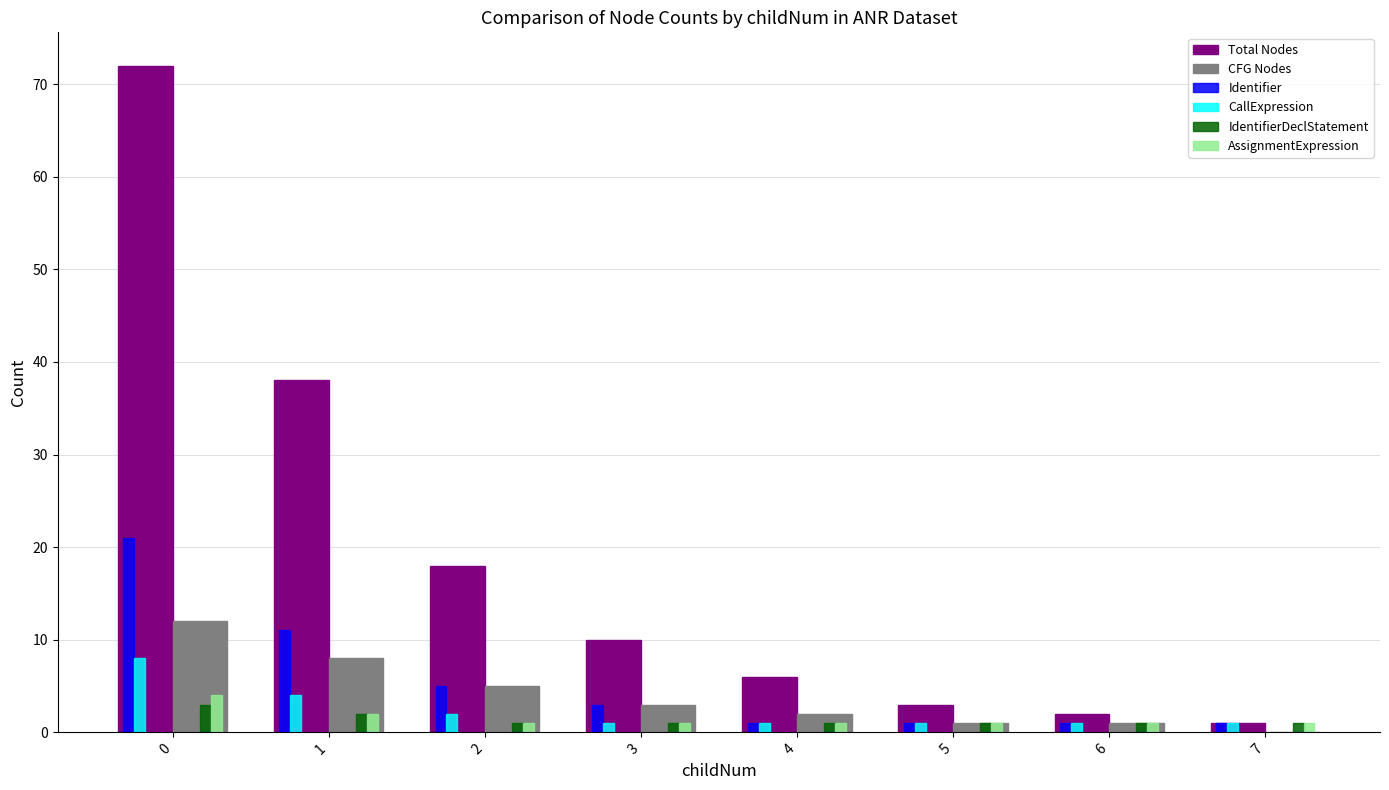

Count the Identifier values in the range 1 to 11.

7